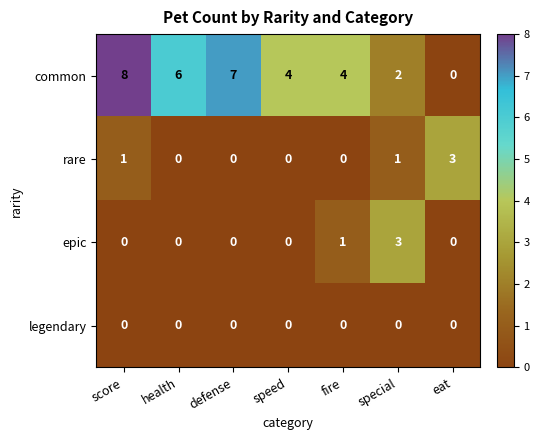

What is the maximum value shown in the chart?

8